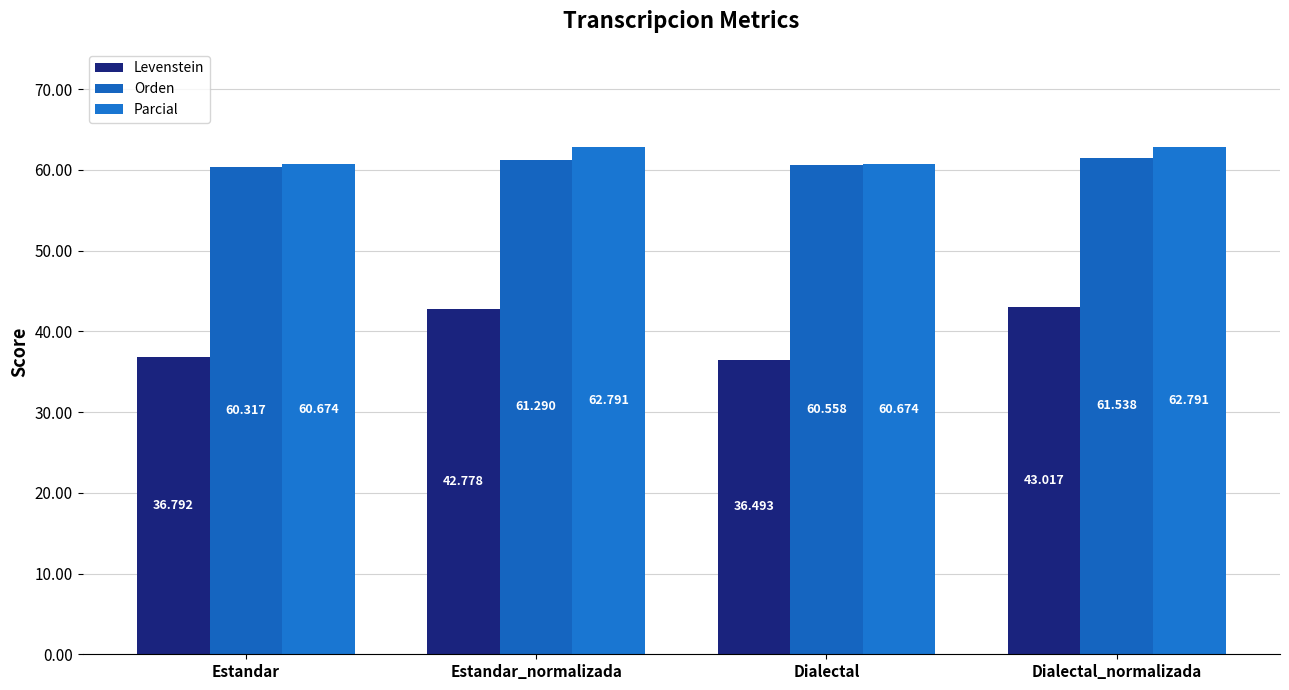

At which label is Levenstein closest to 39?

Estandar